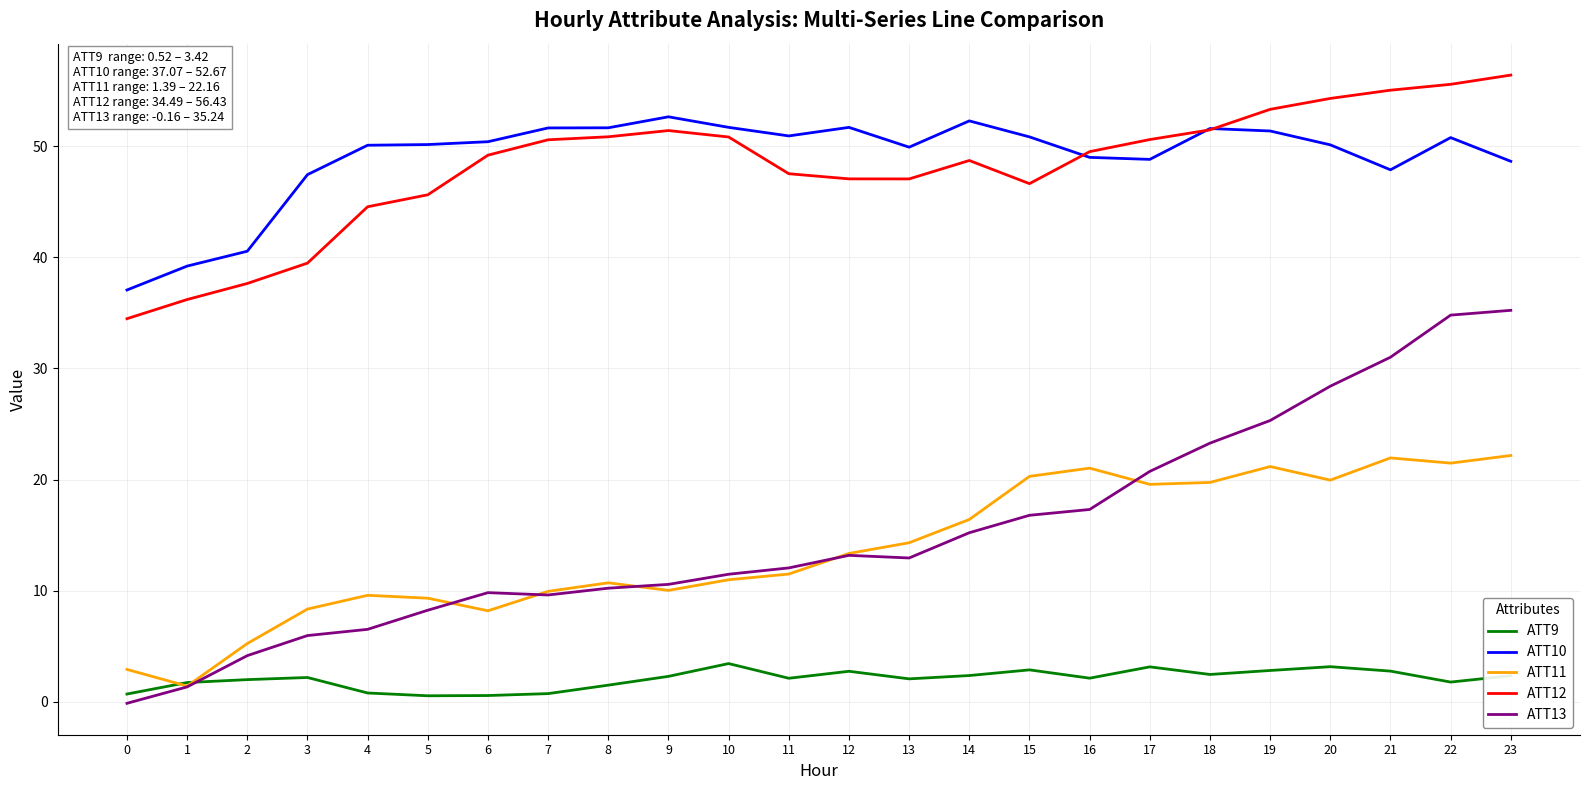

What is the sum of the ATT10 values at 6 and 7?

102.1